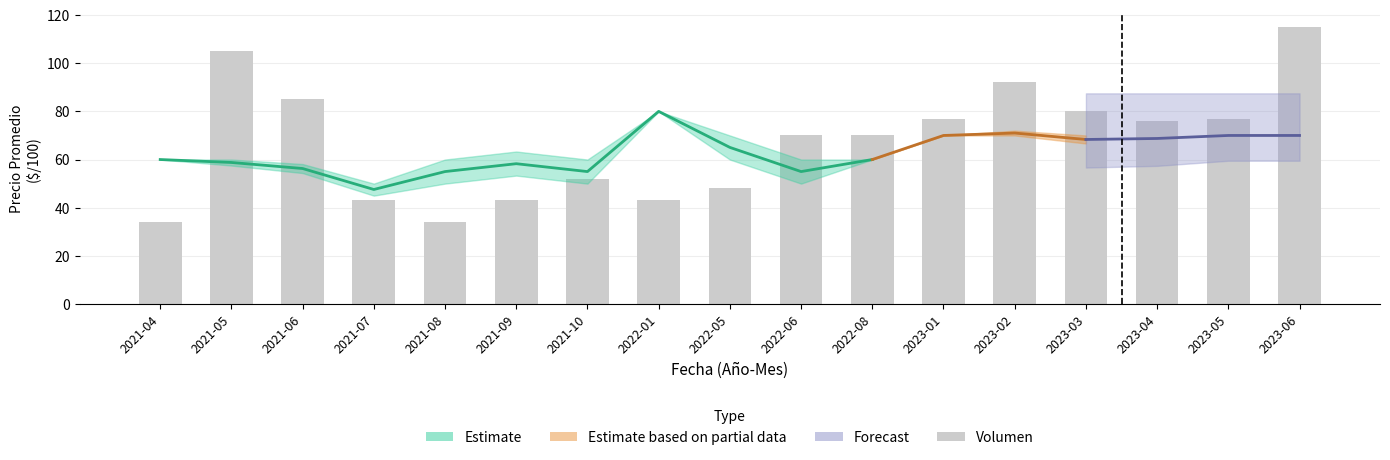

The value at 2022-06 is 70. True or false?

True